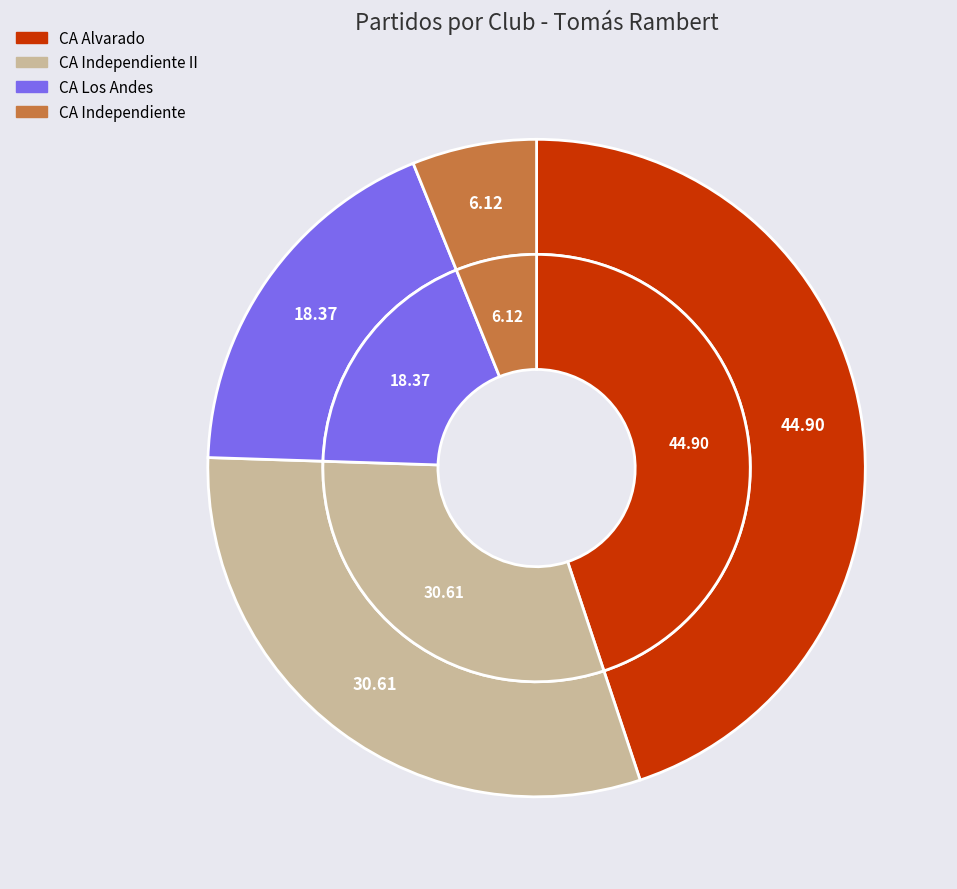

Approximately how many times larger is the value at CA Alvarado compared to CA Independiente?

7.3